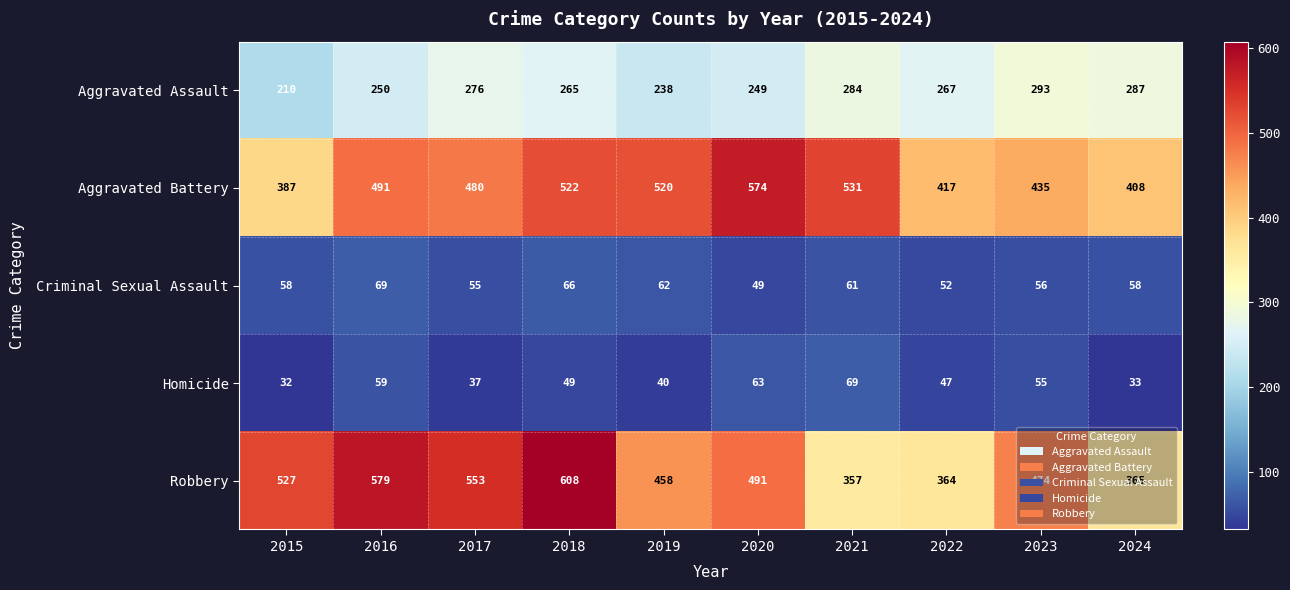

What is the total value across all series at 2015?

1214